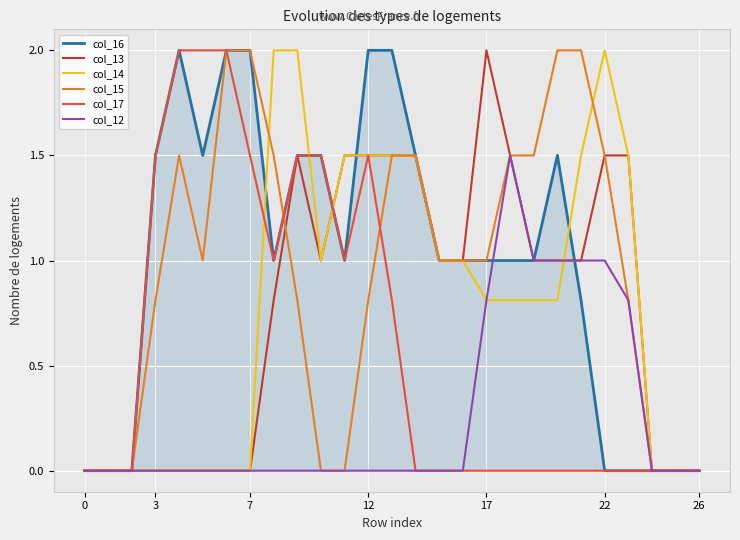

What is the maximum value shown in the chart?

2.0